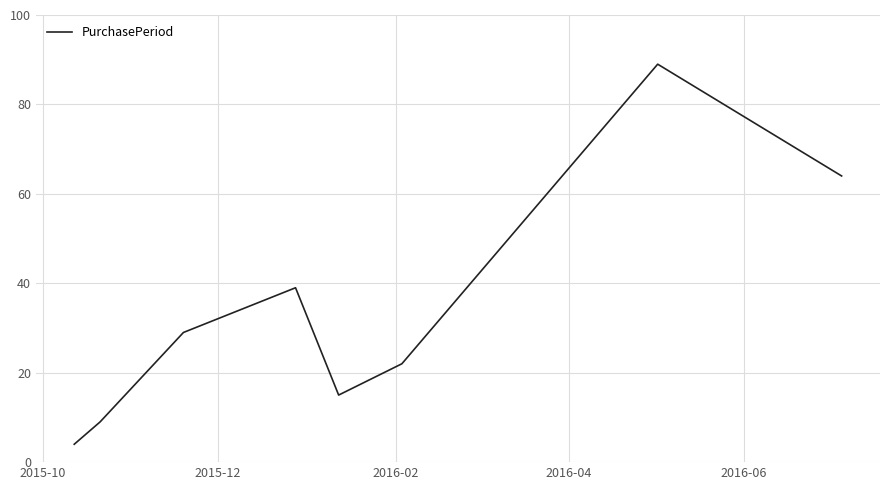

What is the smallest value displayed?

4